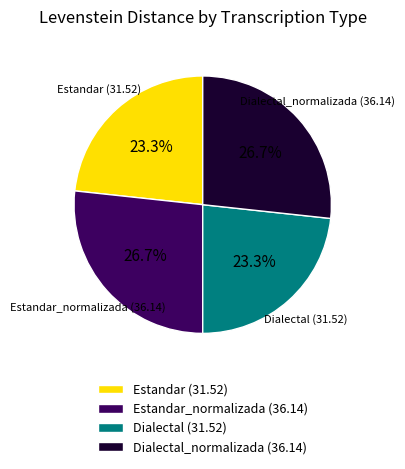

Does any single category account for the majority?

No